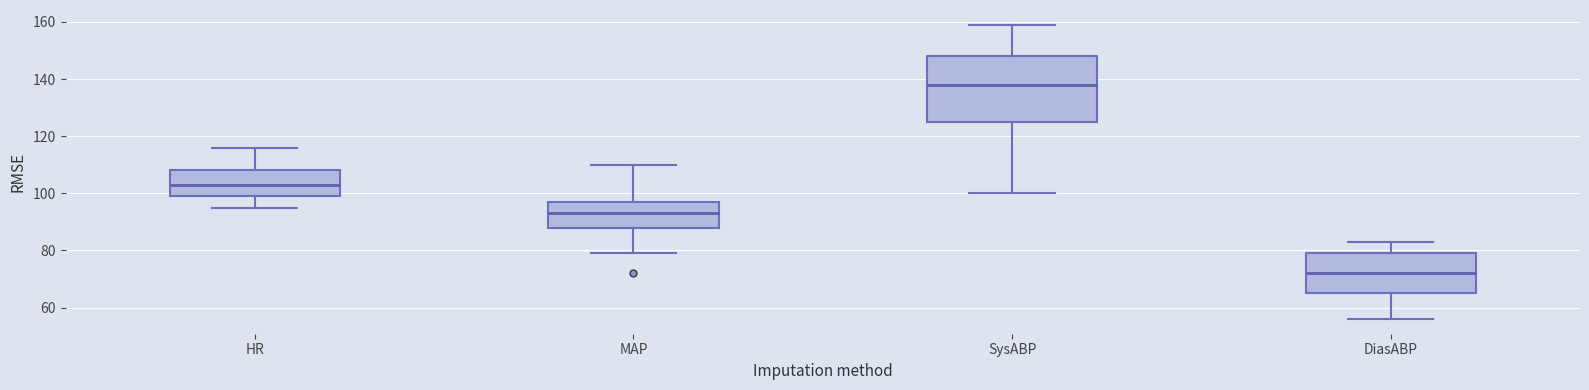

Reading left to right, read every box against the y-axis: the position of its median line, the range the box covers, and the ends of its whiskers. The values are not printed on the chart, so give them approximately, as read against the axis.

HR: median 104, box 100 to 108, whiskers 96 to 116
MAP: median 94, box 88 to 98, whiskers 80 to 110
SysABP: median 138, box 126 to 148, whiskers 100 to 160
DiasABP: median 72, box 66 to 80, whiskers 56 to 84